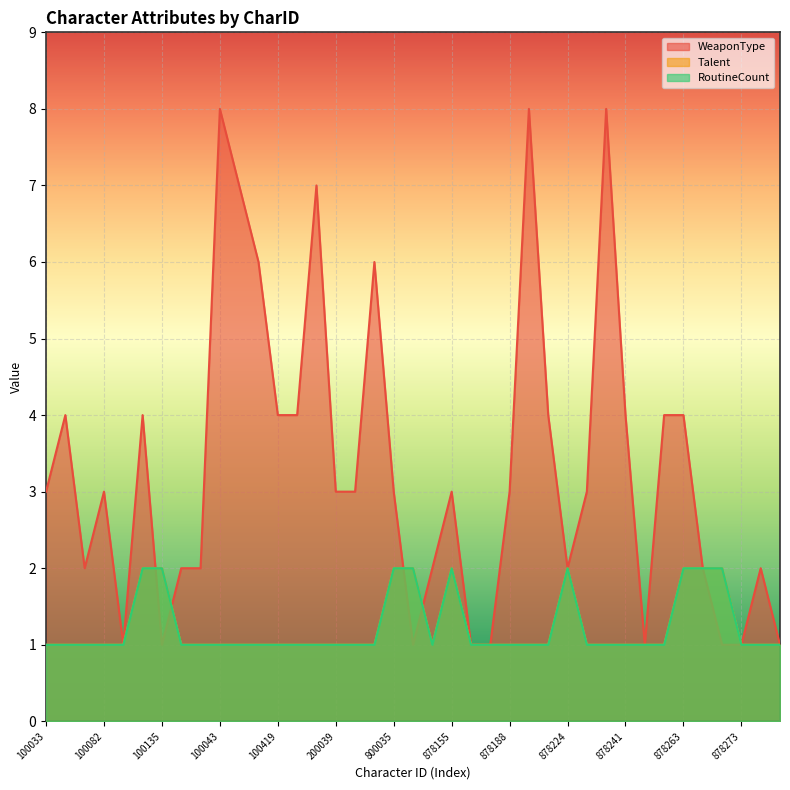

At which label is Talent closest to 1?

100033